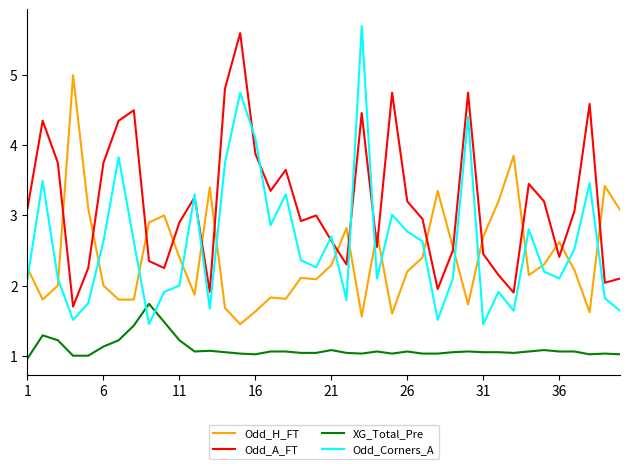

Which series has the largest total across all categories?

Odd_A_FT